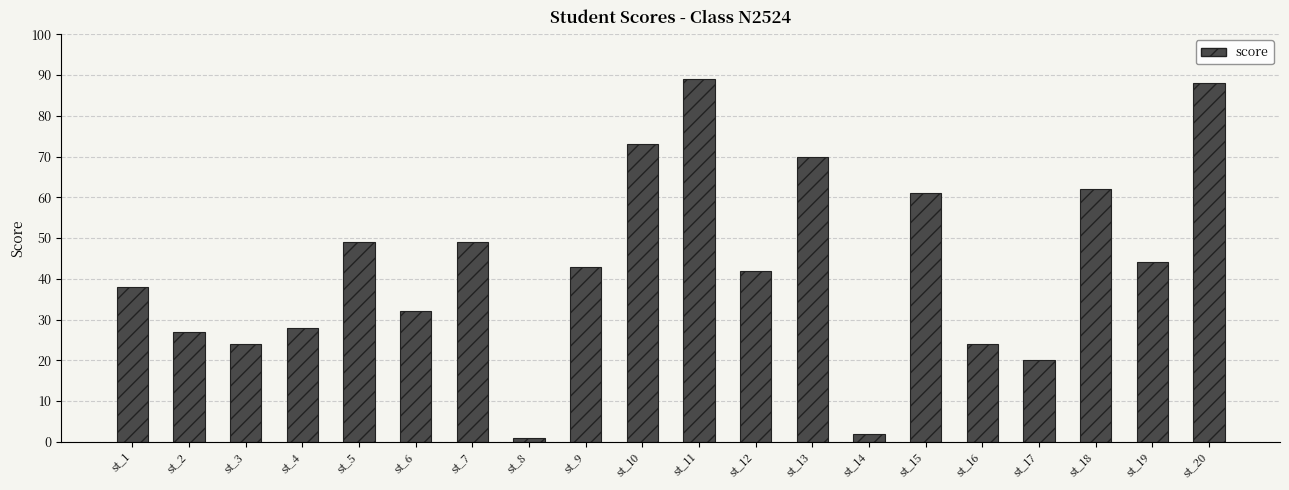

Does the chart contain any negative values?

No